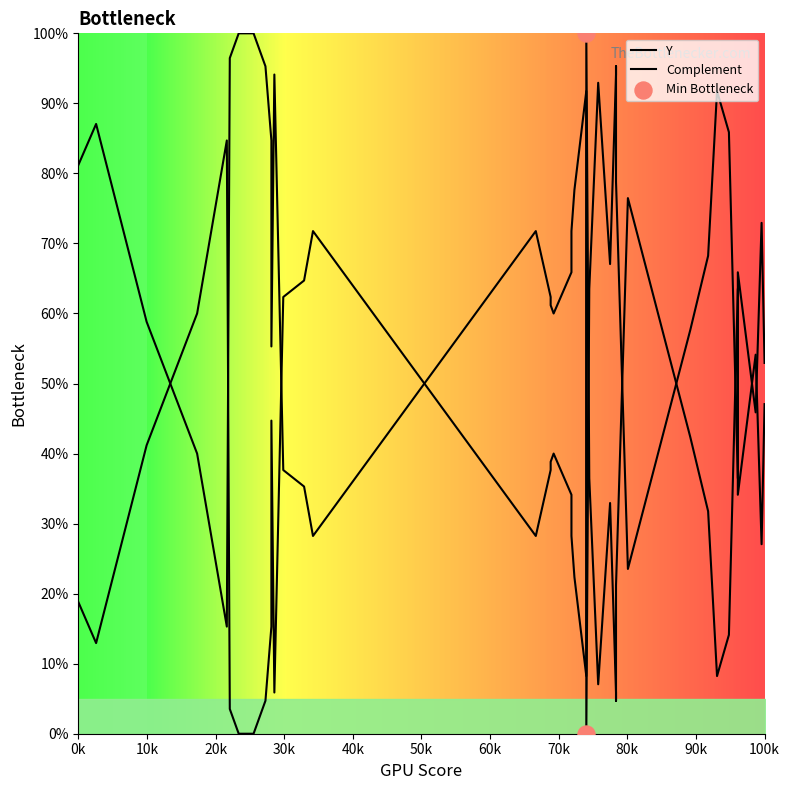

At how many categories does at least one series exceed 72?

20